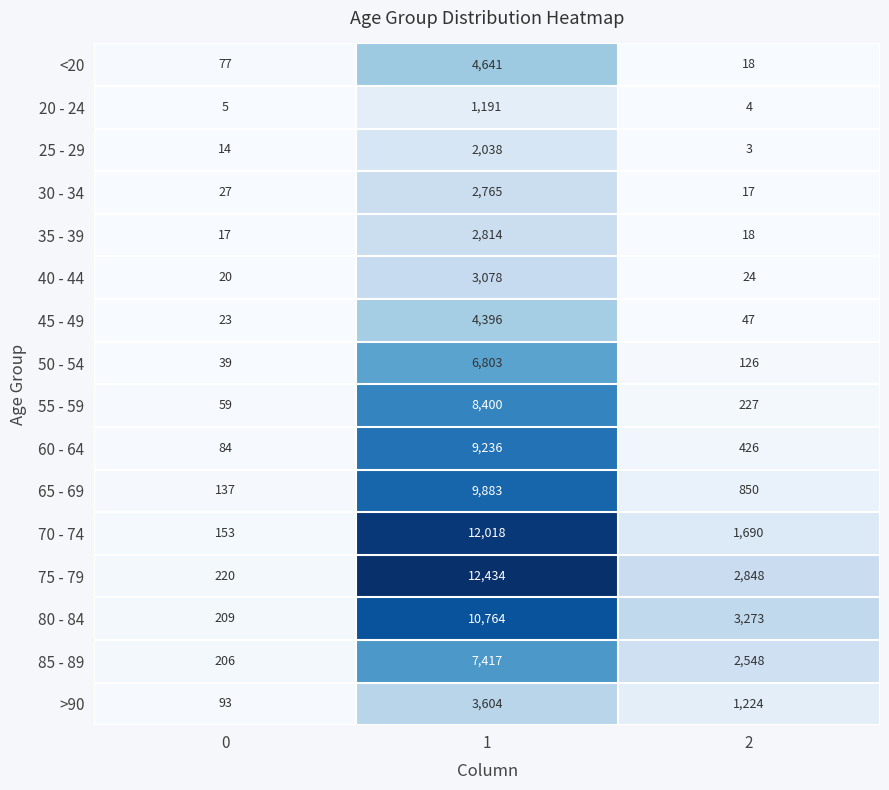

What is the total value across all series at 2?

13343